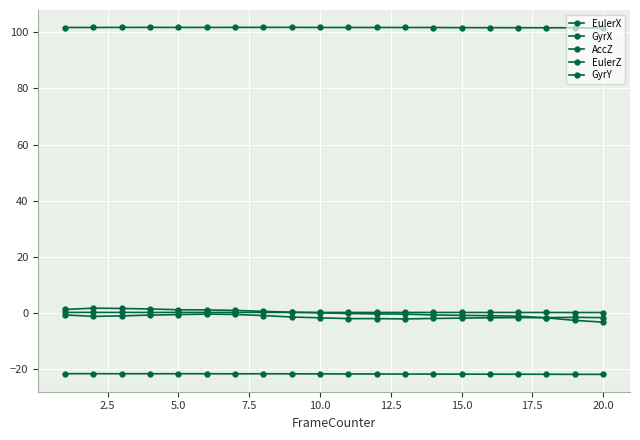

Reading left to right, extract all data points from this chart.

EulerX: 101.7	101.7	101.7	101.8	101.7	101.7	101.7	101.8	101.8	101.7	101.7	101.7	101.7	101.7	101.7	101.6	101.6	101.6	101.6	101.5
GyrX: 1.3	1.7	1.6	1.4	1.1	1.1	0.9	0.6	0.3	0.1	-0.2	-0.3	-0.4	-0.7	-0.9	-1.0	-1.1	-1.7	-2.6	-3.3
AccZ: 0.2	0.2	0.2	0.2	0.2	0.2	0.2	0.2	0.2	0.2	0.2	0.2	0.2	0.2	0.2	0.2	0.2	0.2	0.2	0.2
EulerZ: -21.6	-21.6	-21.6	-21.6	-21.6	-21.7	-21.7	-21.7	-21.7	-21.7	-21.7	-21.7	-21.8	-21.8	-21.8	-21.8	-21.8	-21.8	-21.9	-21.9
GyrY: -0.7	-1.2	-1.0	-0.7	-0.6	-0.4	-0.5	-0.9	-1.4	-1.7	-2.0	-2.0	-2.1	-1.9	-1.8	-1.7	-1.7	-1.7	-1.5	-1.7